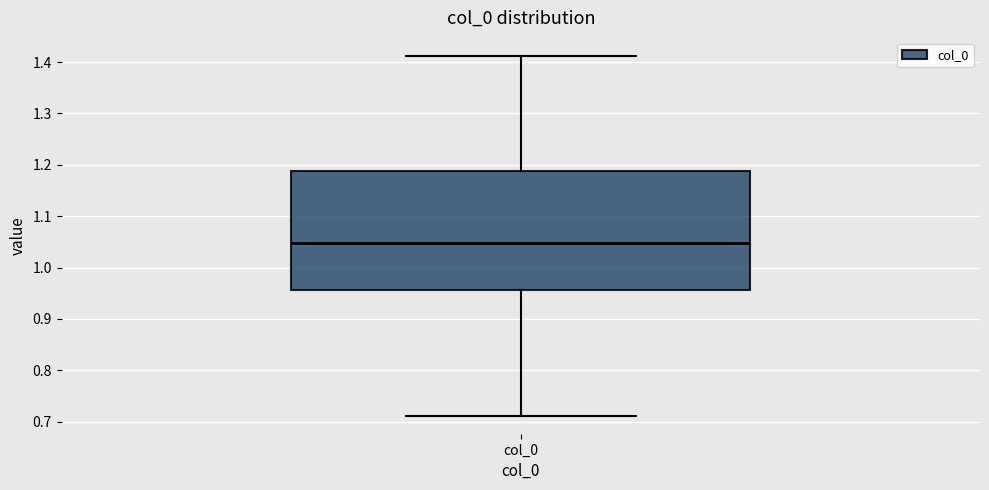

Read this box plot against the y-axis: the position of the median line, the range covered by the box, and the ends of both whiskers. The values are not printed on the chart, so give them approximately, as read against the axis.

median 1.05, box 0.96 to 1.19, whiskers 0.71 to 1.41